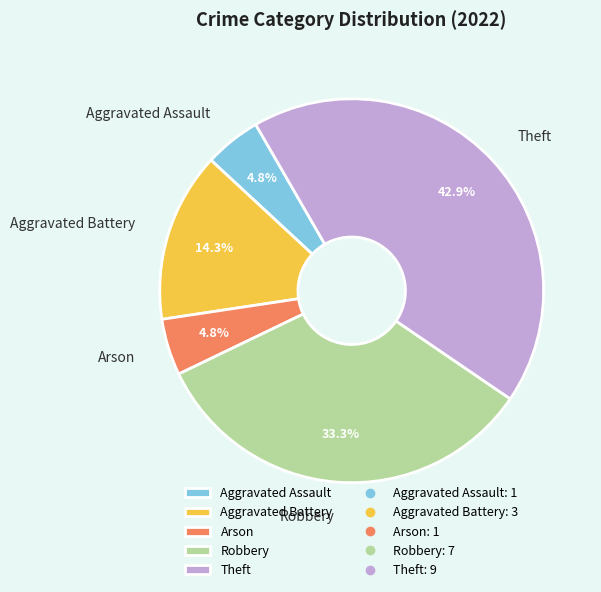

To the nearest percent, what is the combined percentage of Arson and Aggravated Battery?

19%